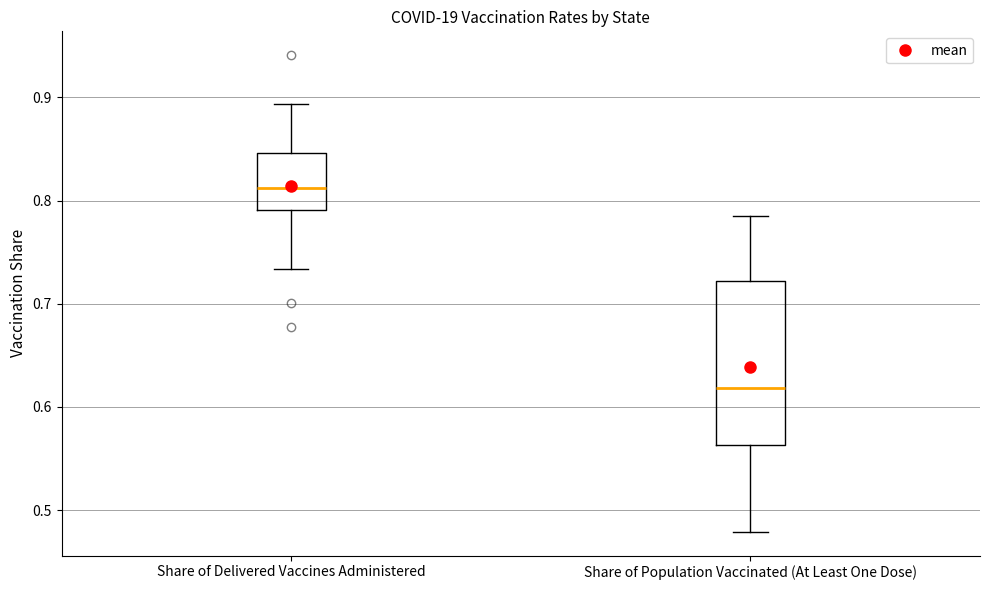

Reading left to right, transcribe this box plot: for each box, give where its median line is, the range the box spans, and where its two whiskers end, as read against the y-axis. The values are not printed on the chart, so give them approximately, as read against the axis.

Share of Delivered Vaccines Administered: median 0.81, box 0.79 to 0.85, whiskers 0.73 to 0.89
Share of Population Vaccinated (At Least One Dose): median 0.62, box 0.56 to 0.72, whiskers 0.48 to 0.79